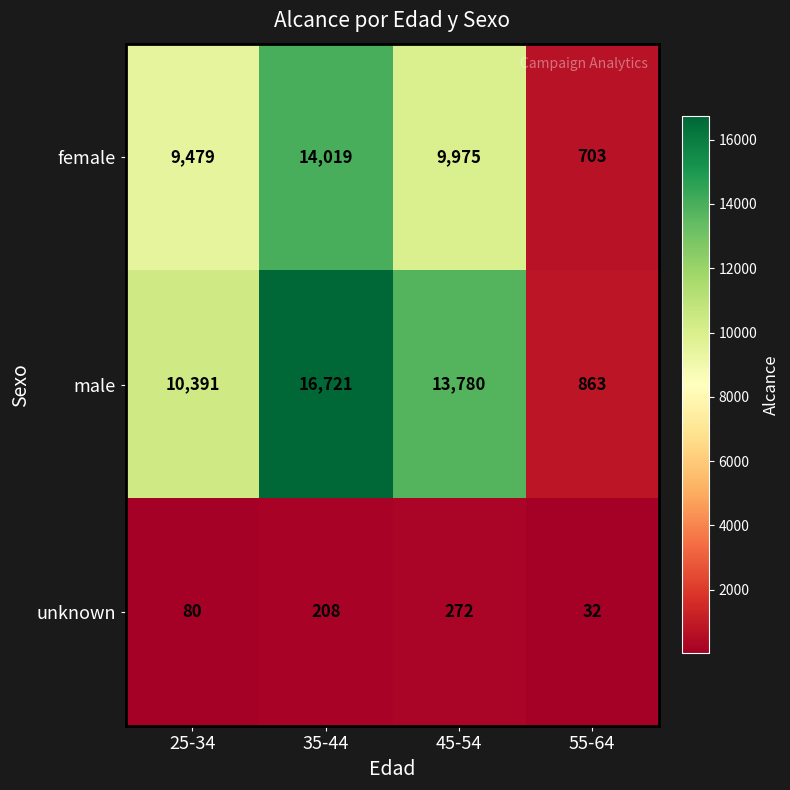

List the series in order of their overall mean, highest first.

male, female, unknown